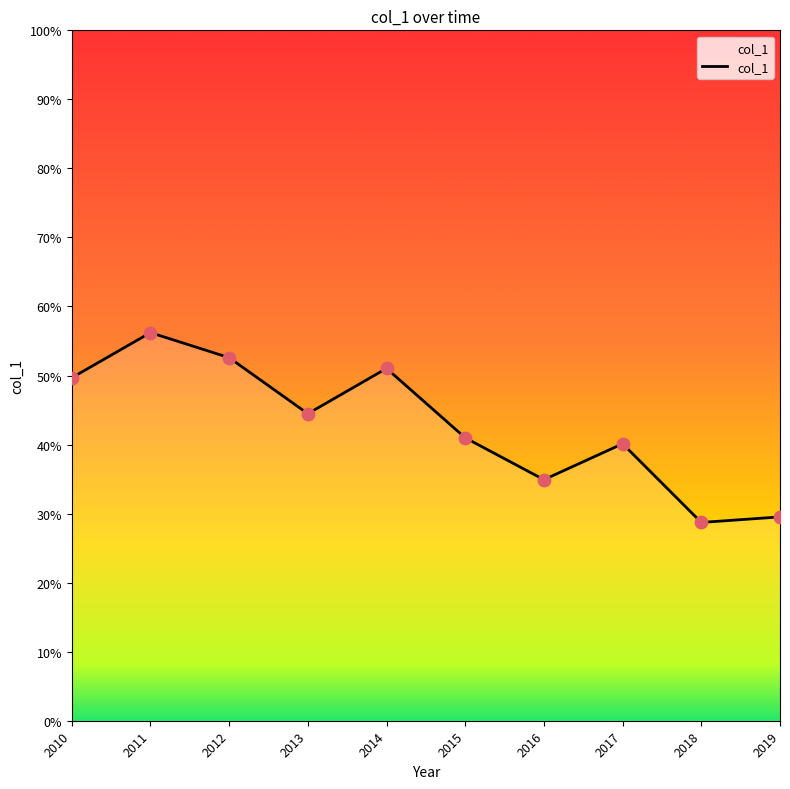

Does the chart have visible grid lines?

No